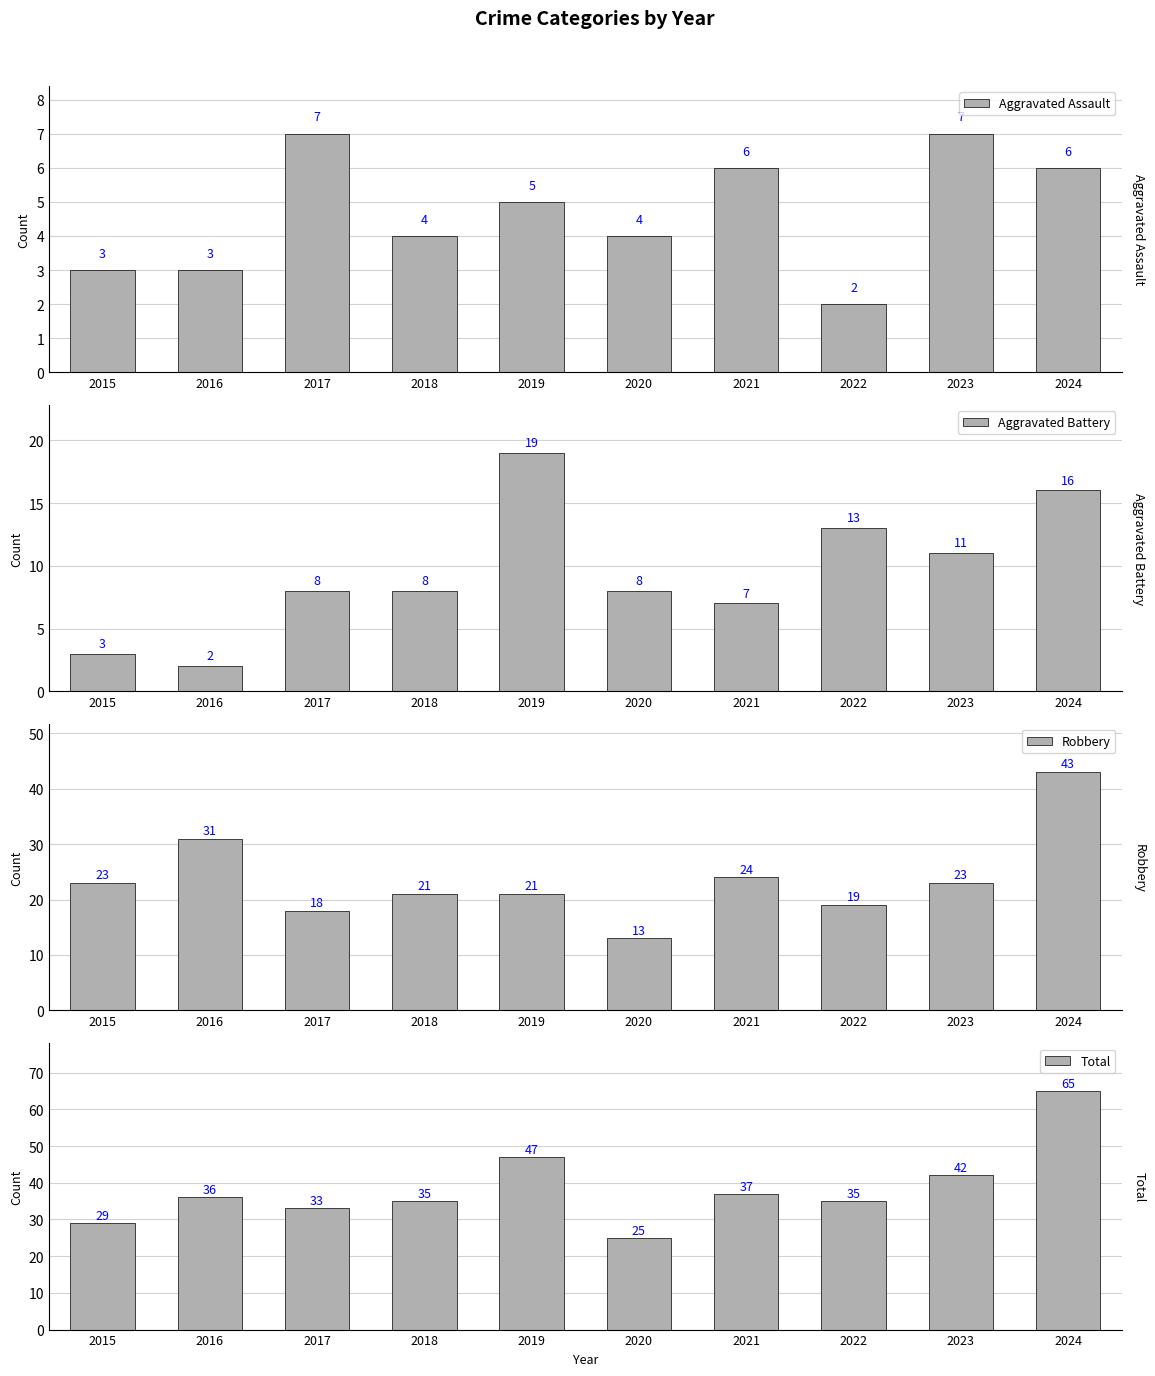

The Aggravated Assault series shows 1 at 2018. True or false?

False